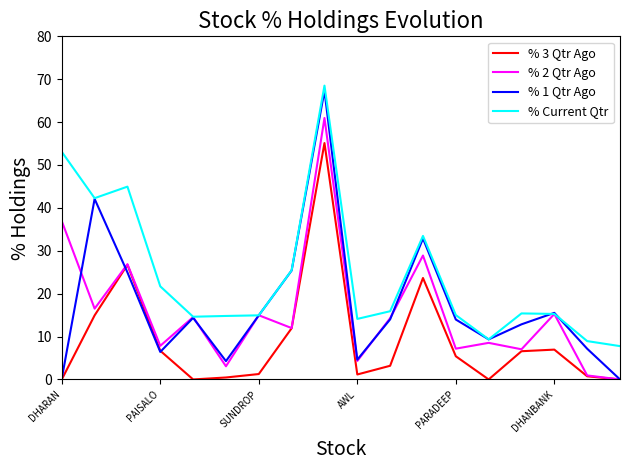

What is the minimum value for % Current Qtr?

7.8